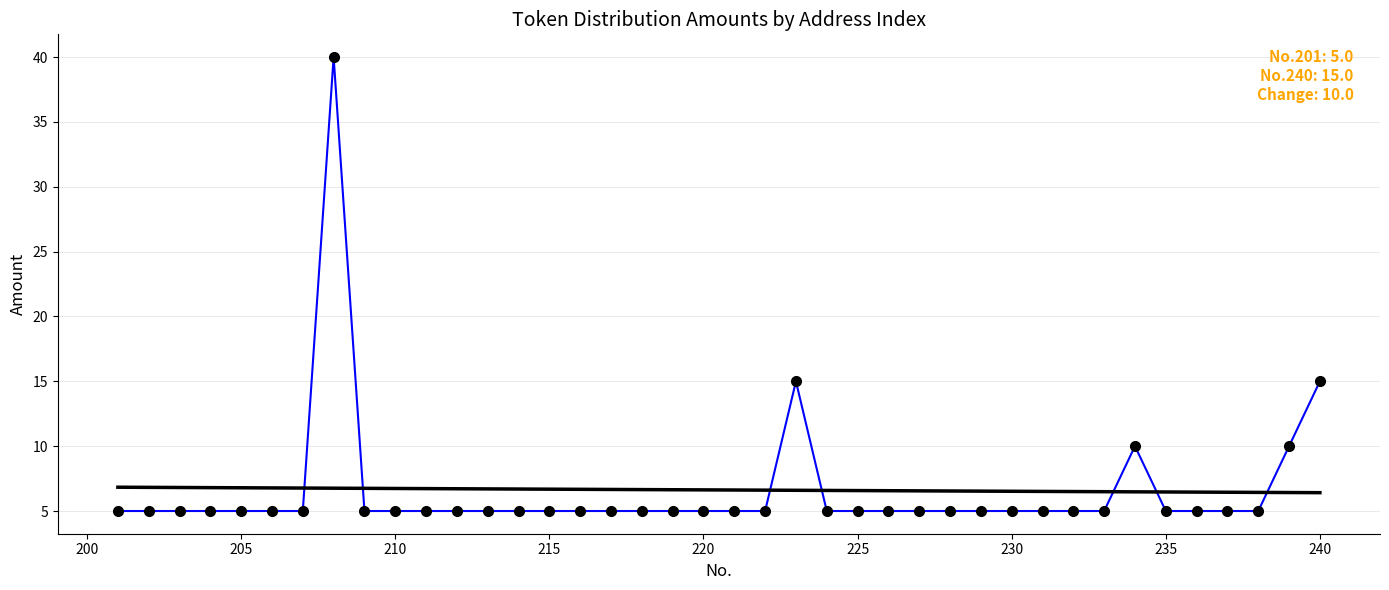

What is the smallest value displayed?

5.0